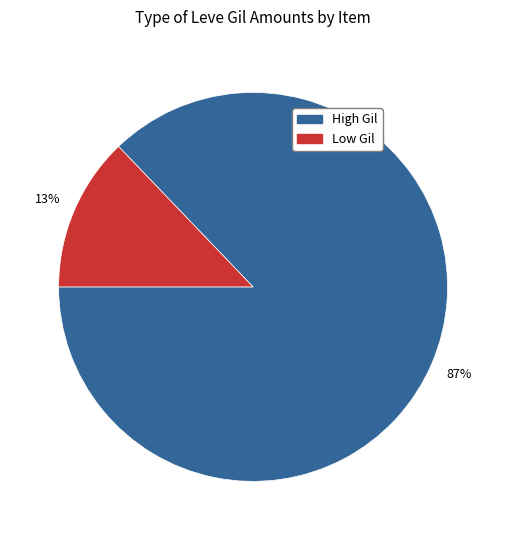

To the nearest percent, what is the average slice percentage?

50%